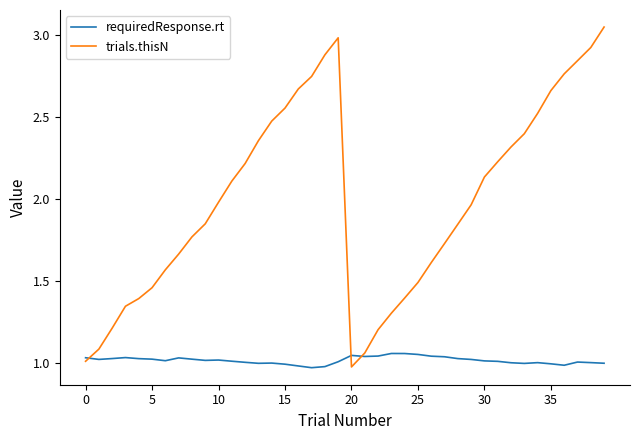

Which series has the largest range (max minus min)?

trials.thisN